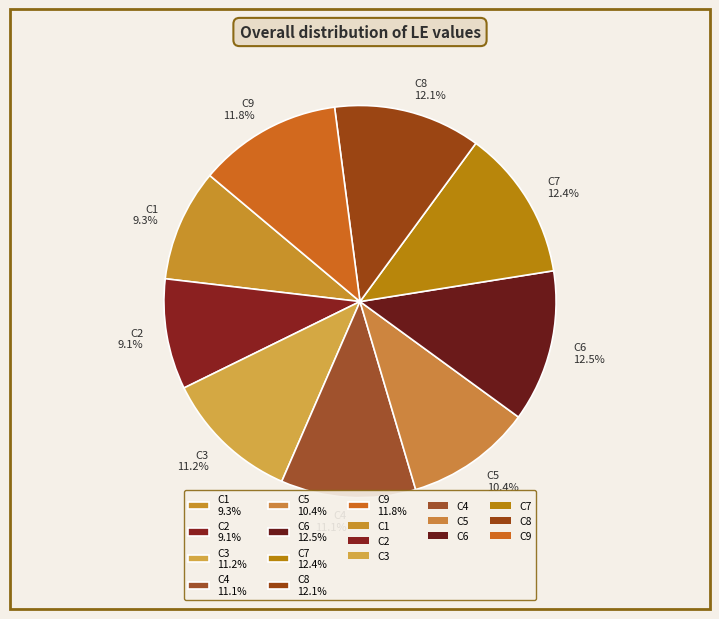

Combined, do C8 and C5 account for over 50%?

No